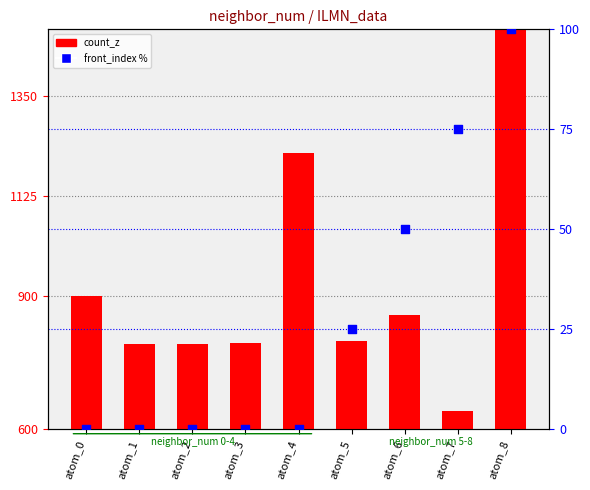

Which series reaches the maximum Y coordinate?

count_z